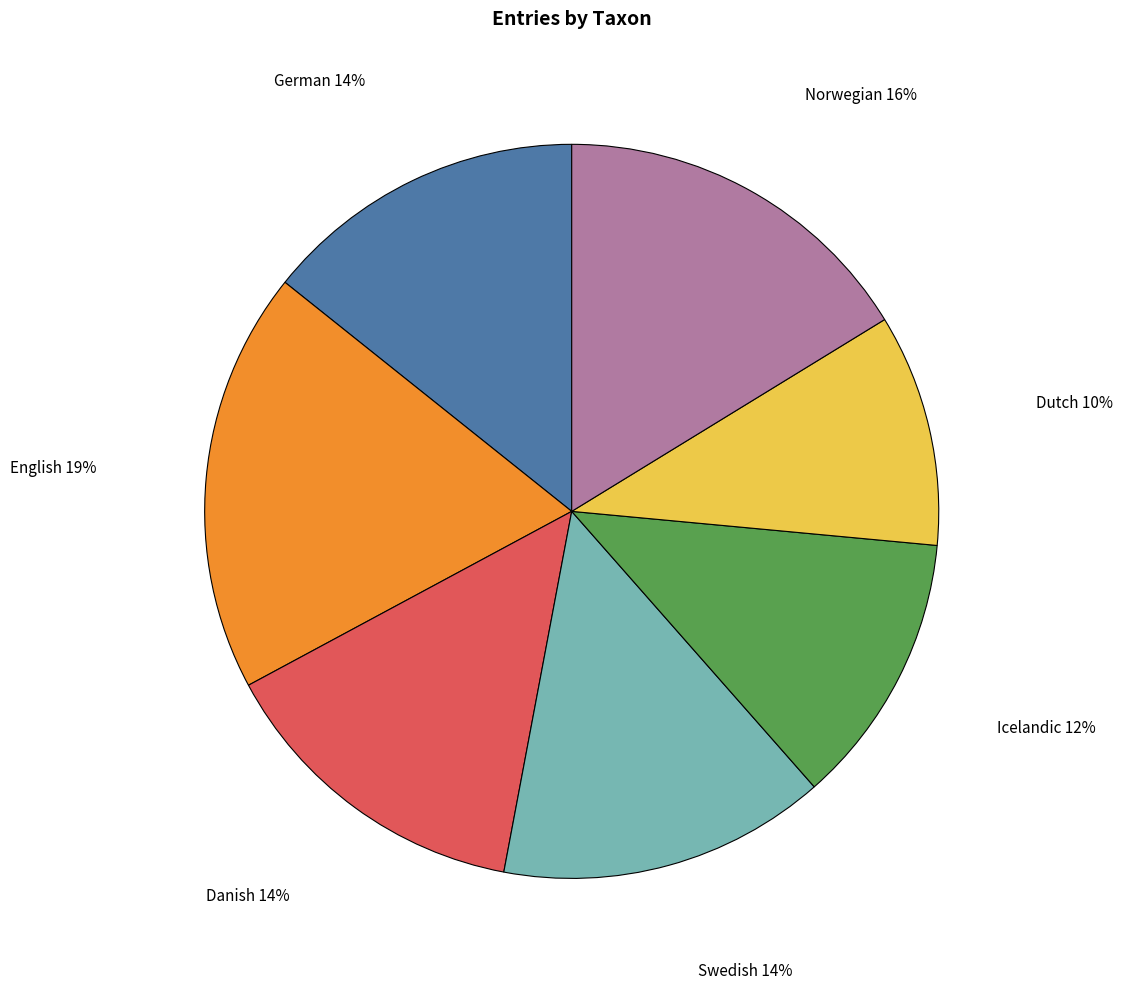

Does English account for over 50% of the chart?

No